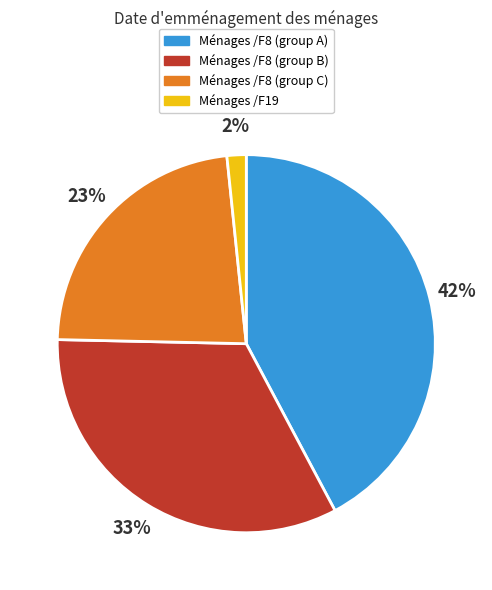

Which slice is the smallest?

Ménages /F19